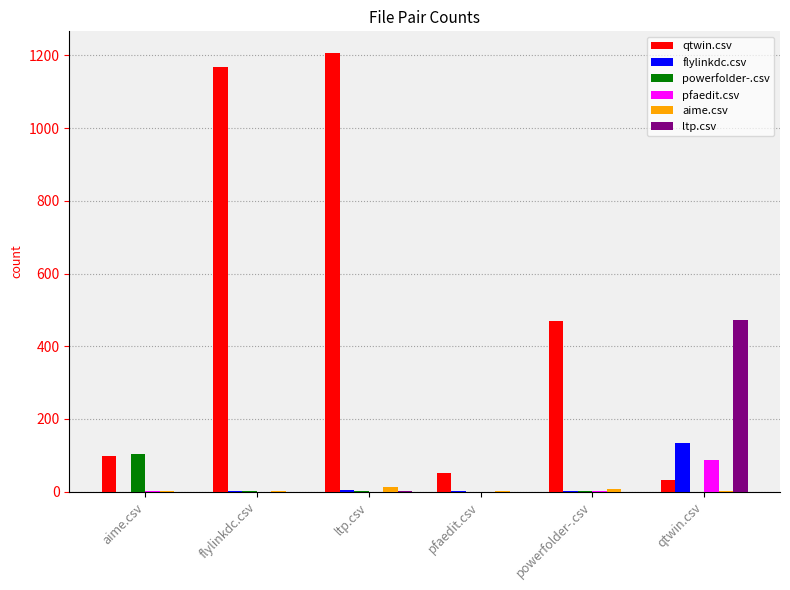

The qtwin.csv series shows 548 at flylinkdc.csv. True or false?

False